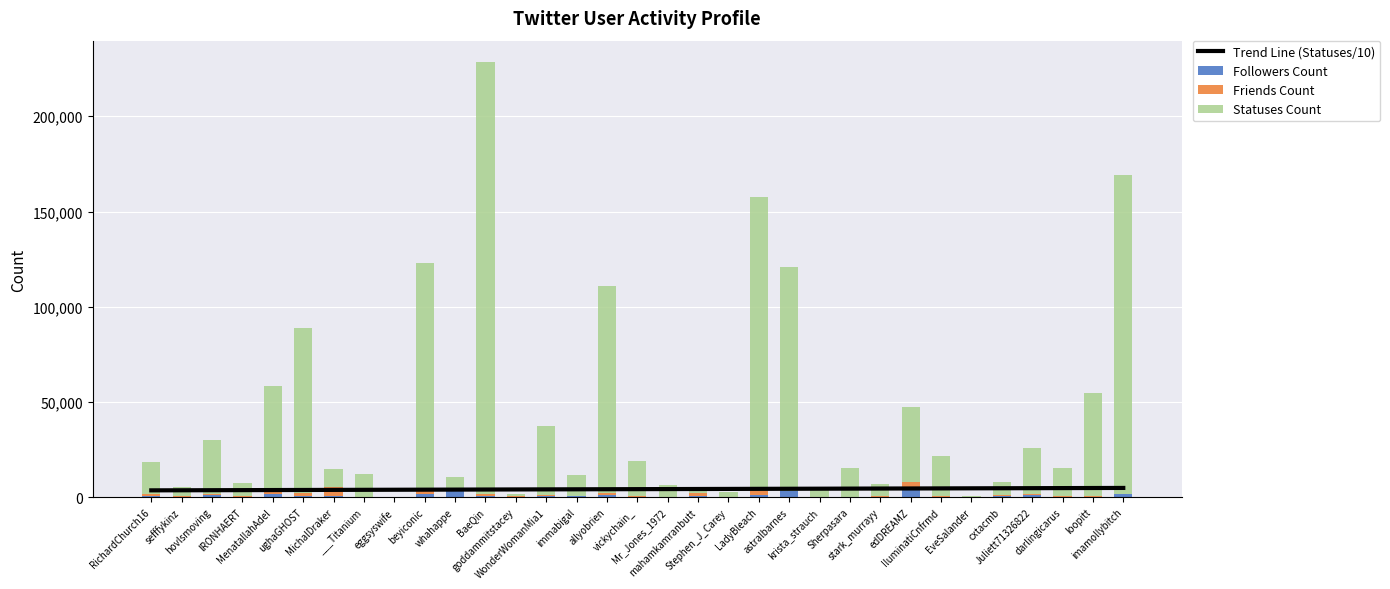

What is the greatest value displayed?

226845.0